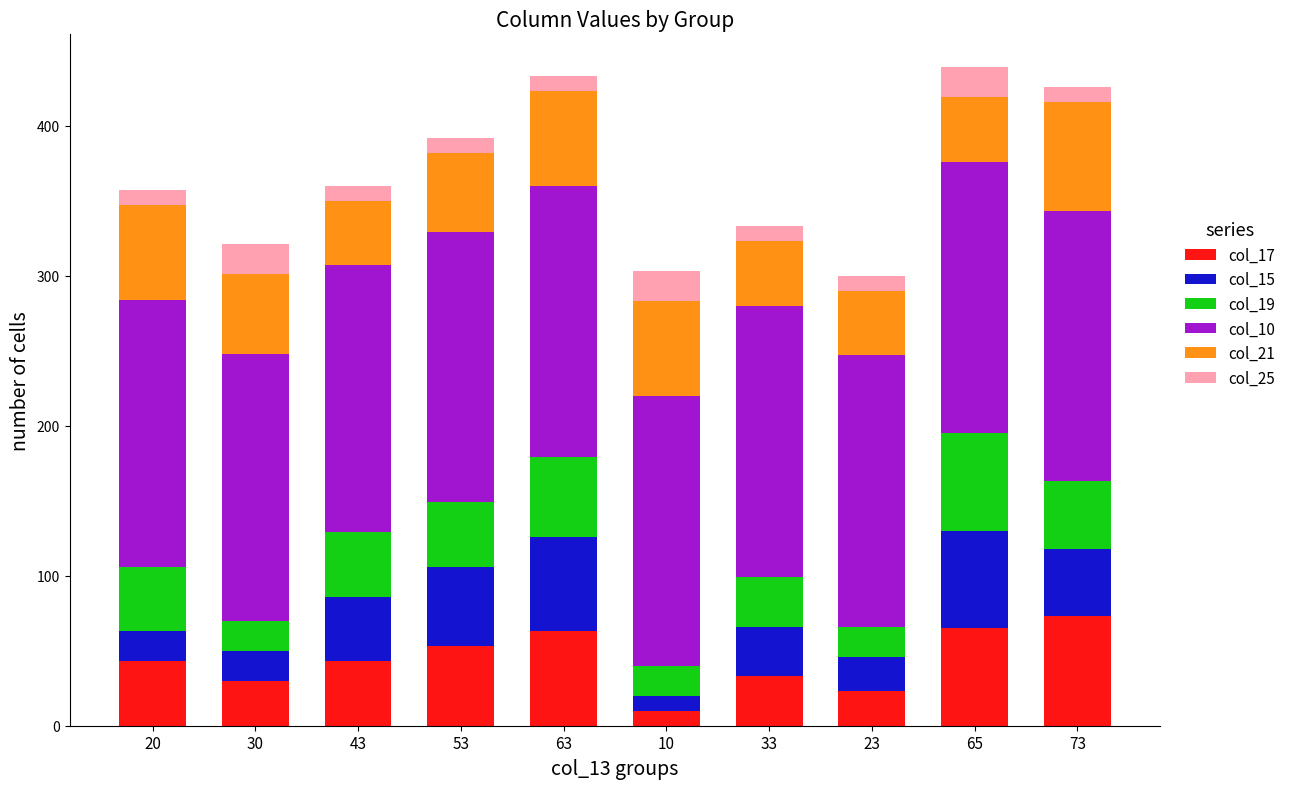

True or false: col_17 has a value of 20 at 43.

False